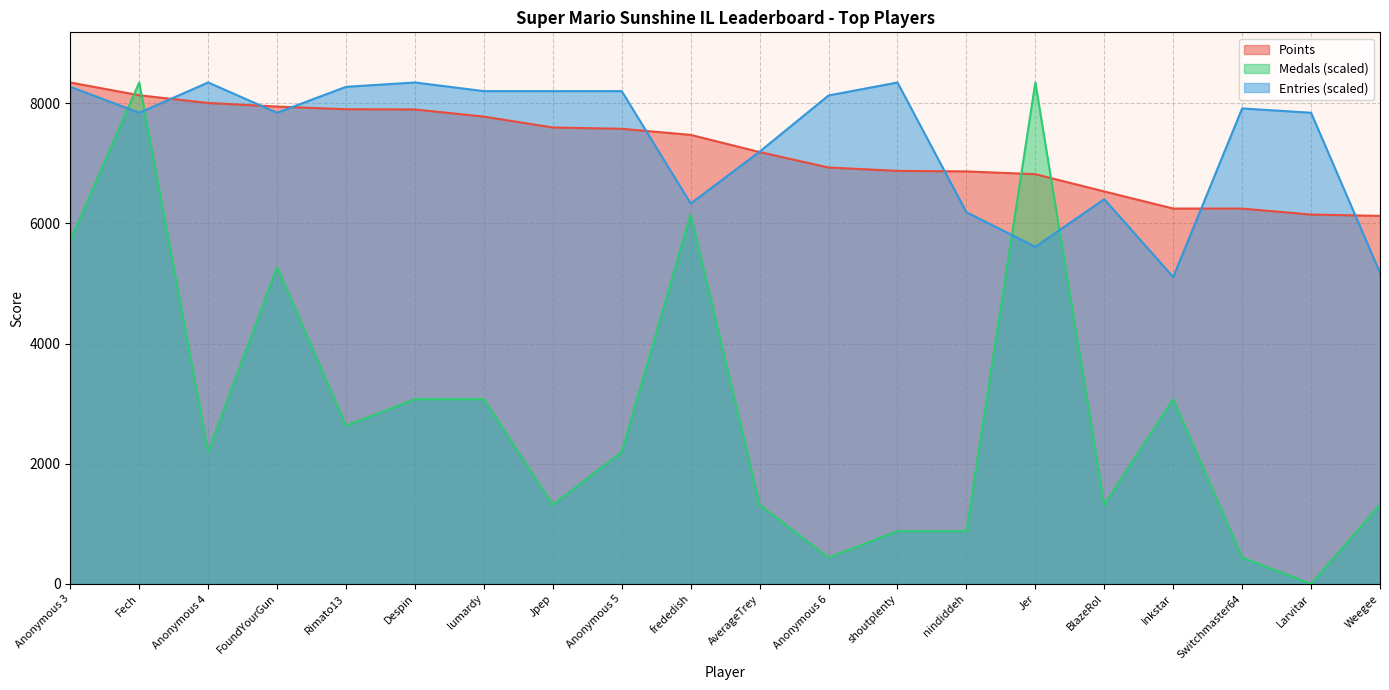

What is the value of the Entries point at the 3rd from the left?

8347.0